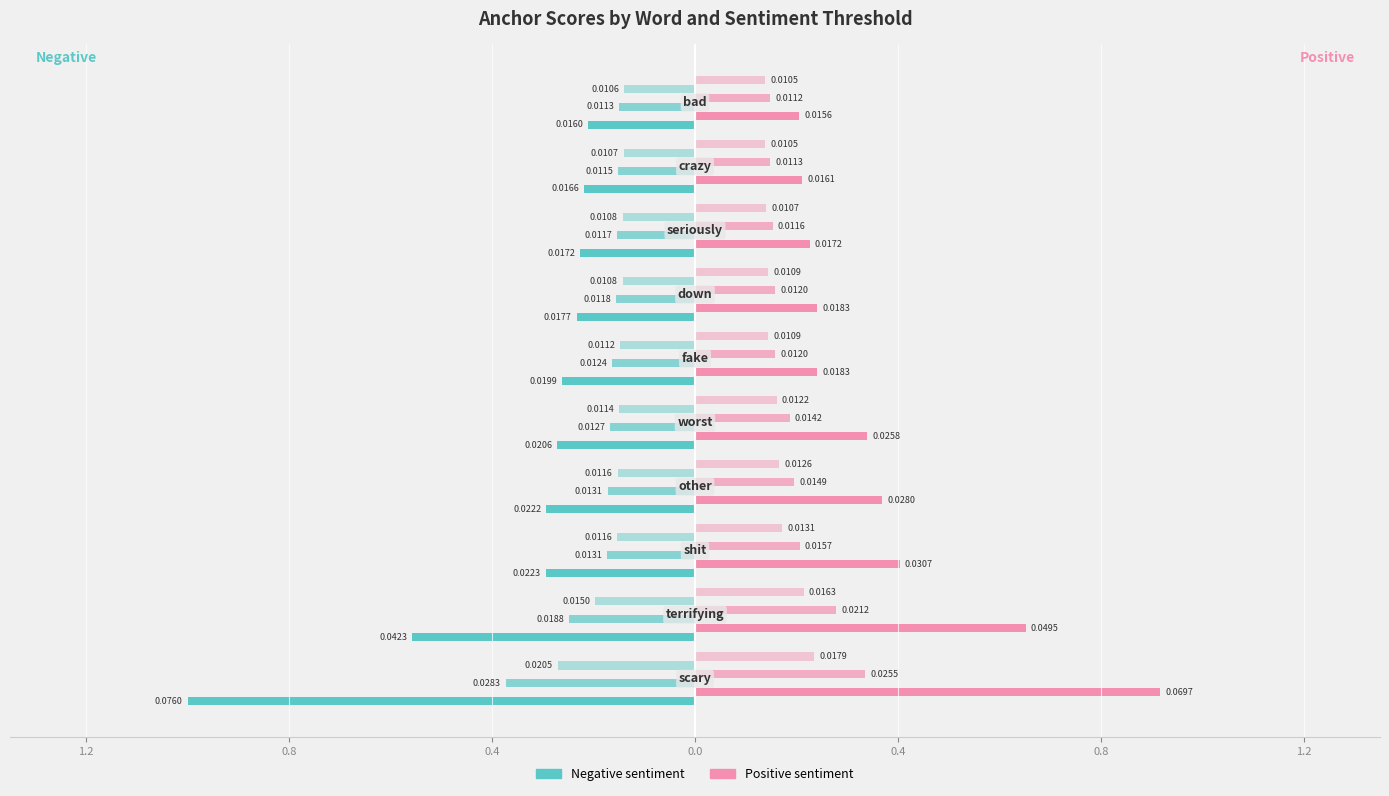

Reading left to right, list all the values displayed in this chart.

0.95-negative: -1.0	-0.6	-0.3	-0.3	-0.3	-0.3	-0.2	-0.2	-0.2	-0.2
0.95-positive: 0.9	0.7	0.4	0.4	0.3	0.2	0.2	0.2	0.2	0.2
0.8-negative: -0.4	-0.2	-0.2	-0.2	-0.2	-0.2	-0.2	-0.2	-0.2	-0.1
0.8-positive: 0.3	0.3	0.2	0.2	0.2	0.2	0.2	0.2	0.1	0.1
0.65-negative: -0.3	-0.2	-0.2	-0.2	-0.1	-0.1	-0.1	-0.1	-0.1	-0.1
0.65-positive: 0.2	0.2	0.2	0.2	0.2	0.1	0.1	0.1	0.1	0.1